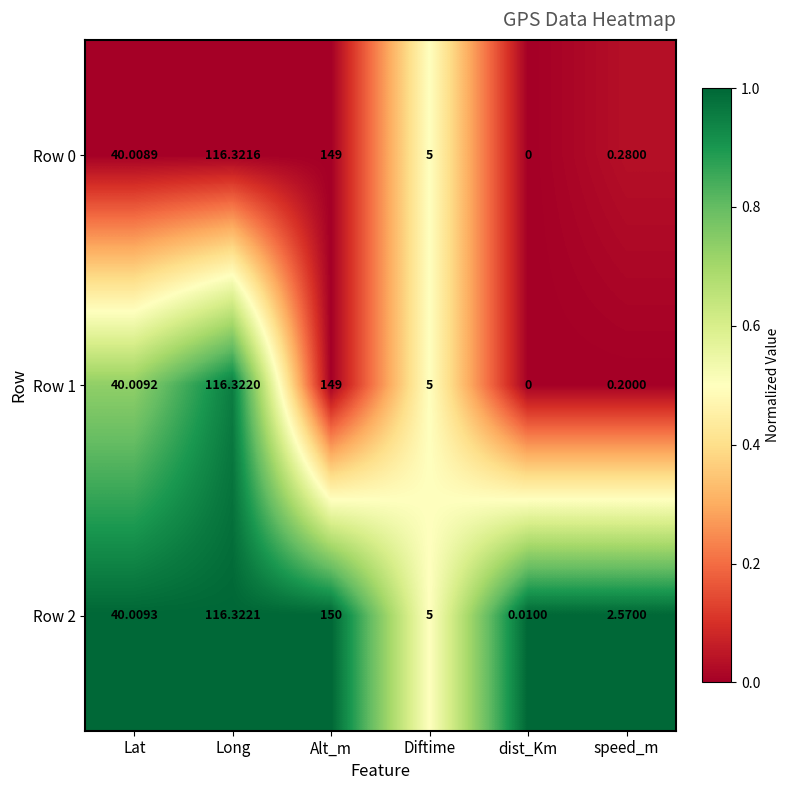

Rank the categories by Row 0 value from lowest to highest.

dist_Km, speed_m, Diftime, Lat, Long, Alt_m